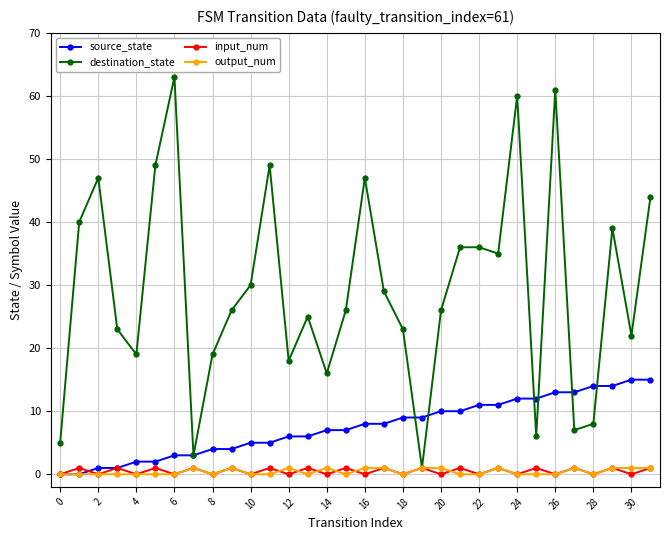

How many interior local valleys does the destination_state series have?

9